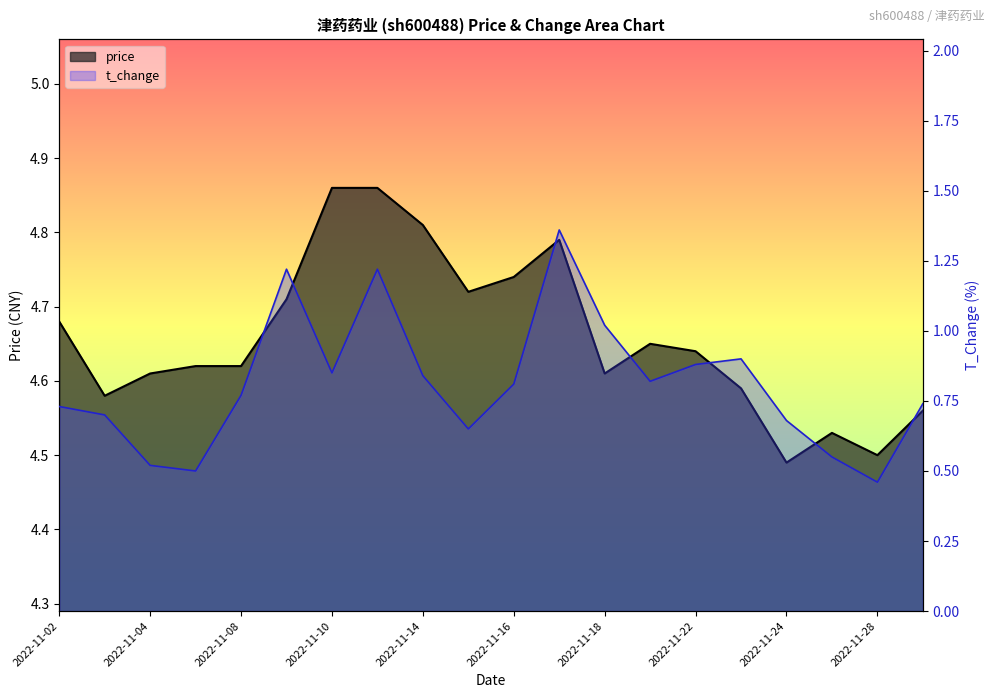

List the series in order of their peak value, lowest first.

t_change, price